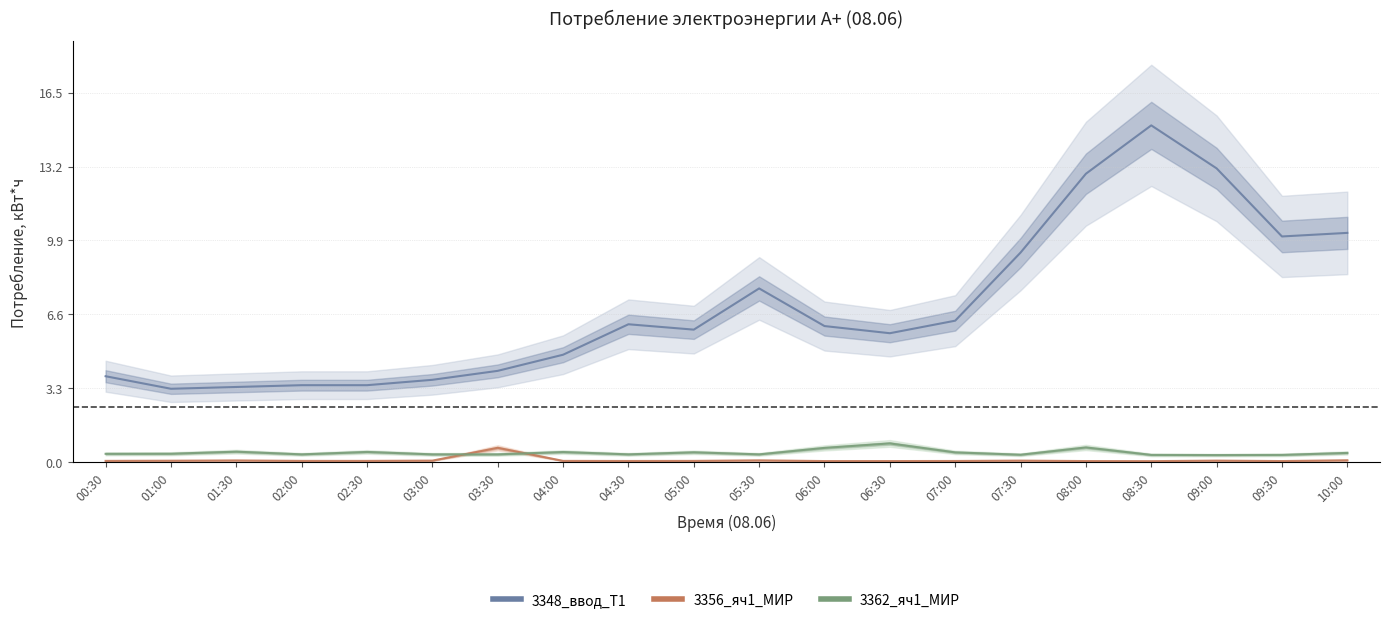

How many 3362_яч1_MИР values are between 0 and 1?

20